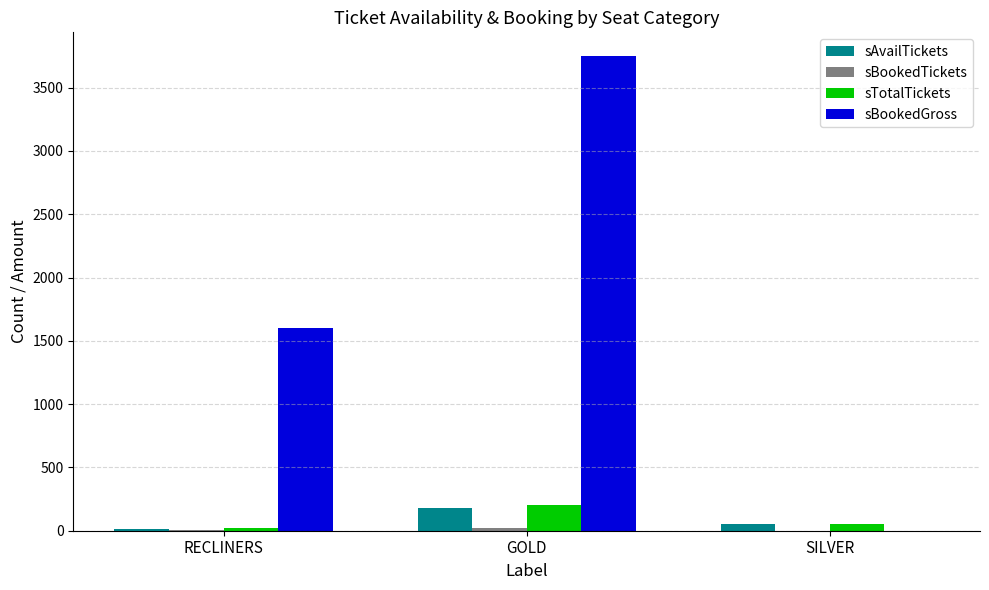

What is the sum of all sTotalTickets values?

283